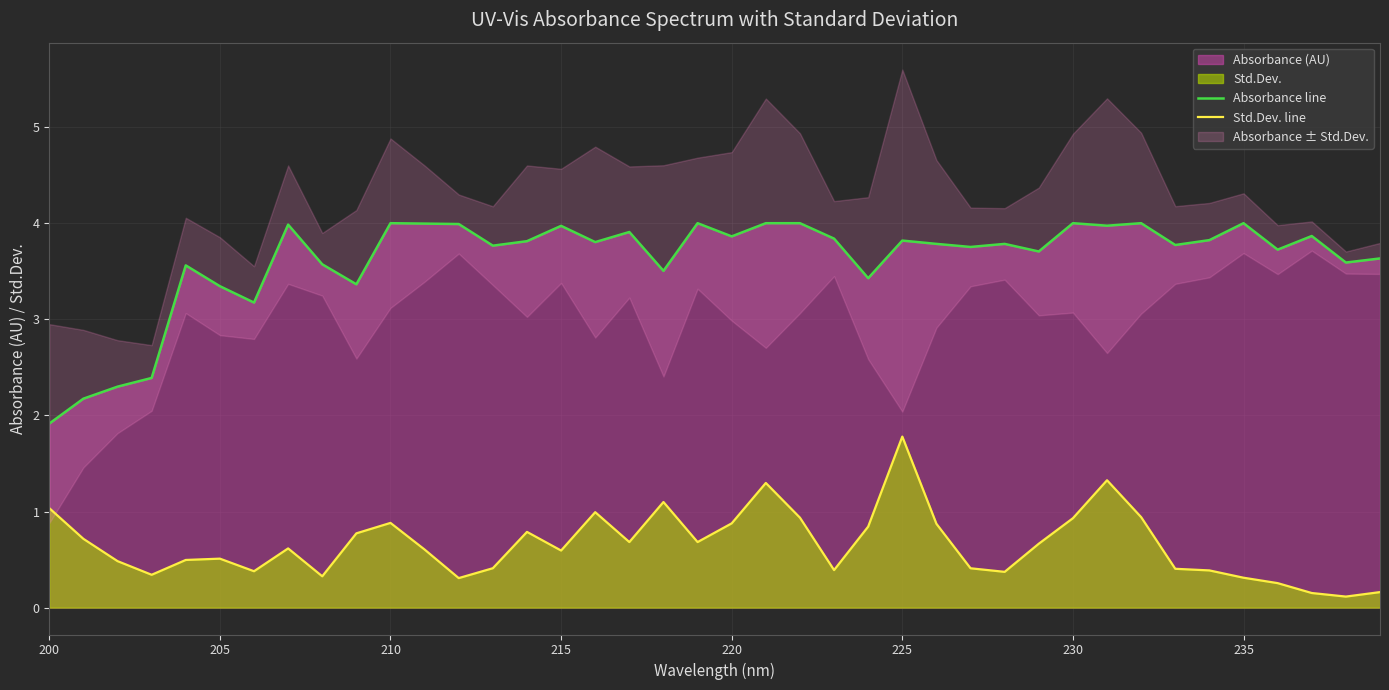

True or false: Std.Dev. line and Absorbance line intersect in this chart.

False